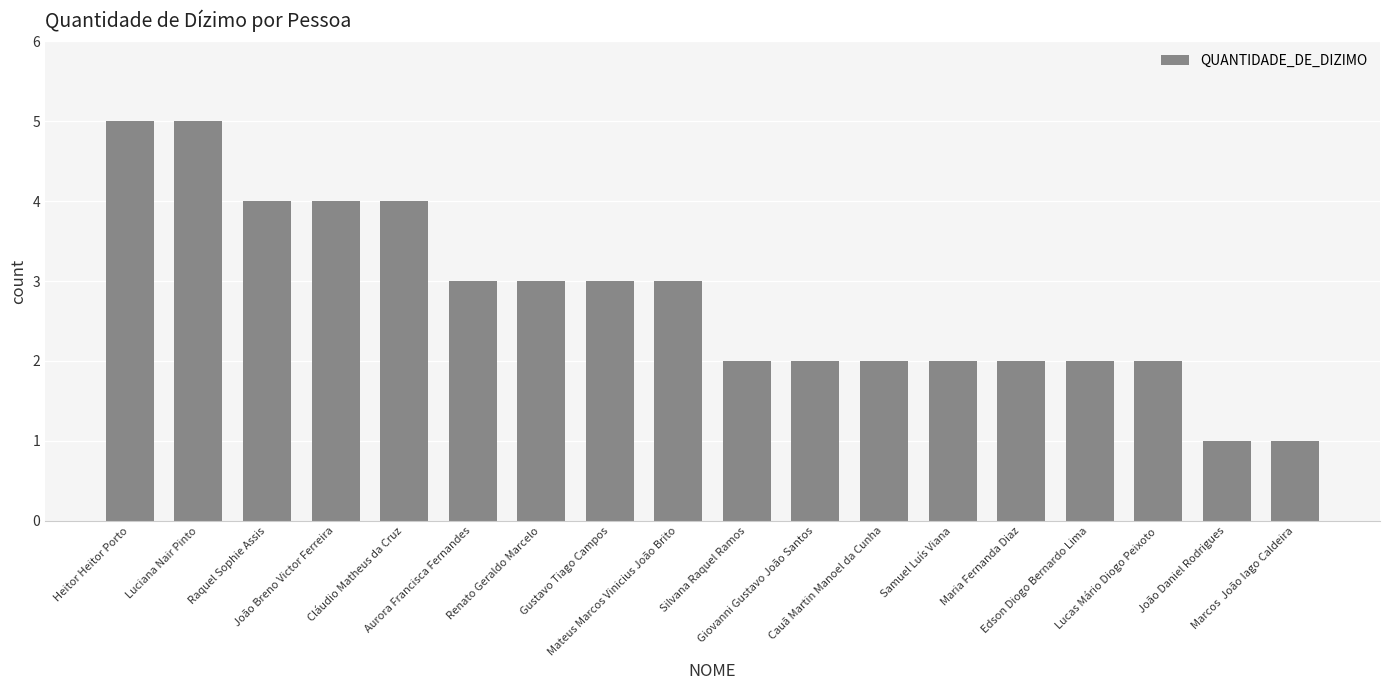

Reading right to left, what are all the values shown in this chart?

1	1	2	2	2	2	2	2	2	3	3	3	3	4	4	4	5	5